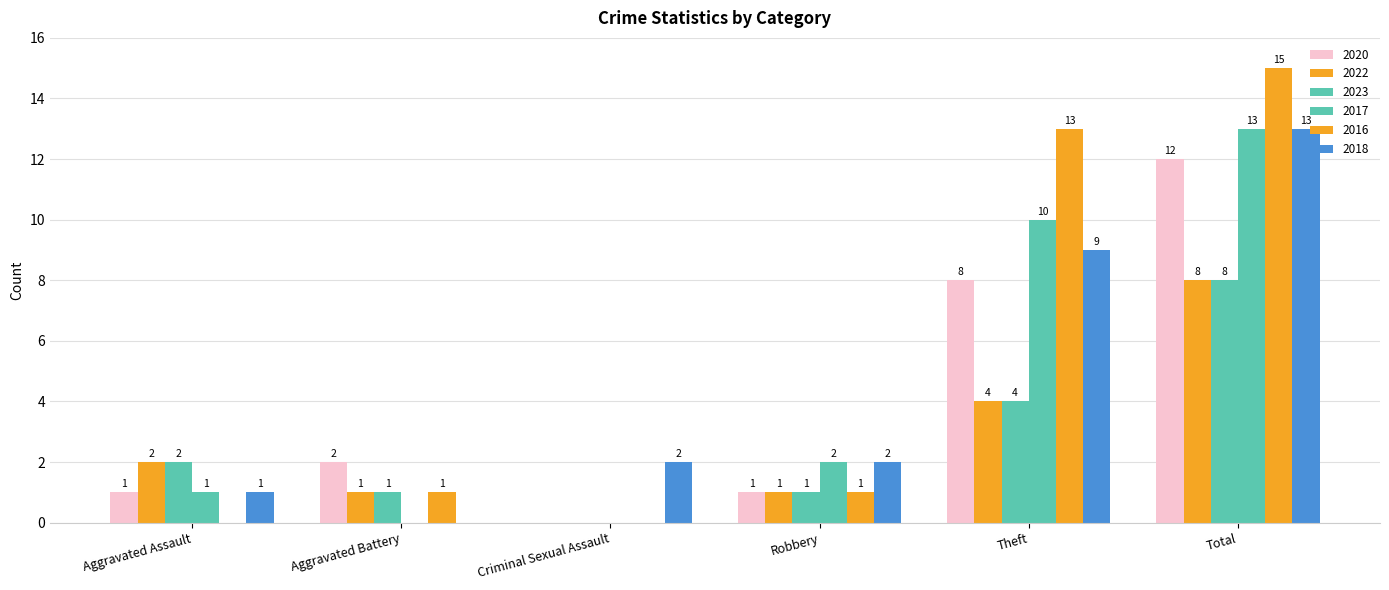

True or false: 2016 has a value of 5 at Criminal Sexual Assault.

False